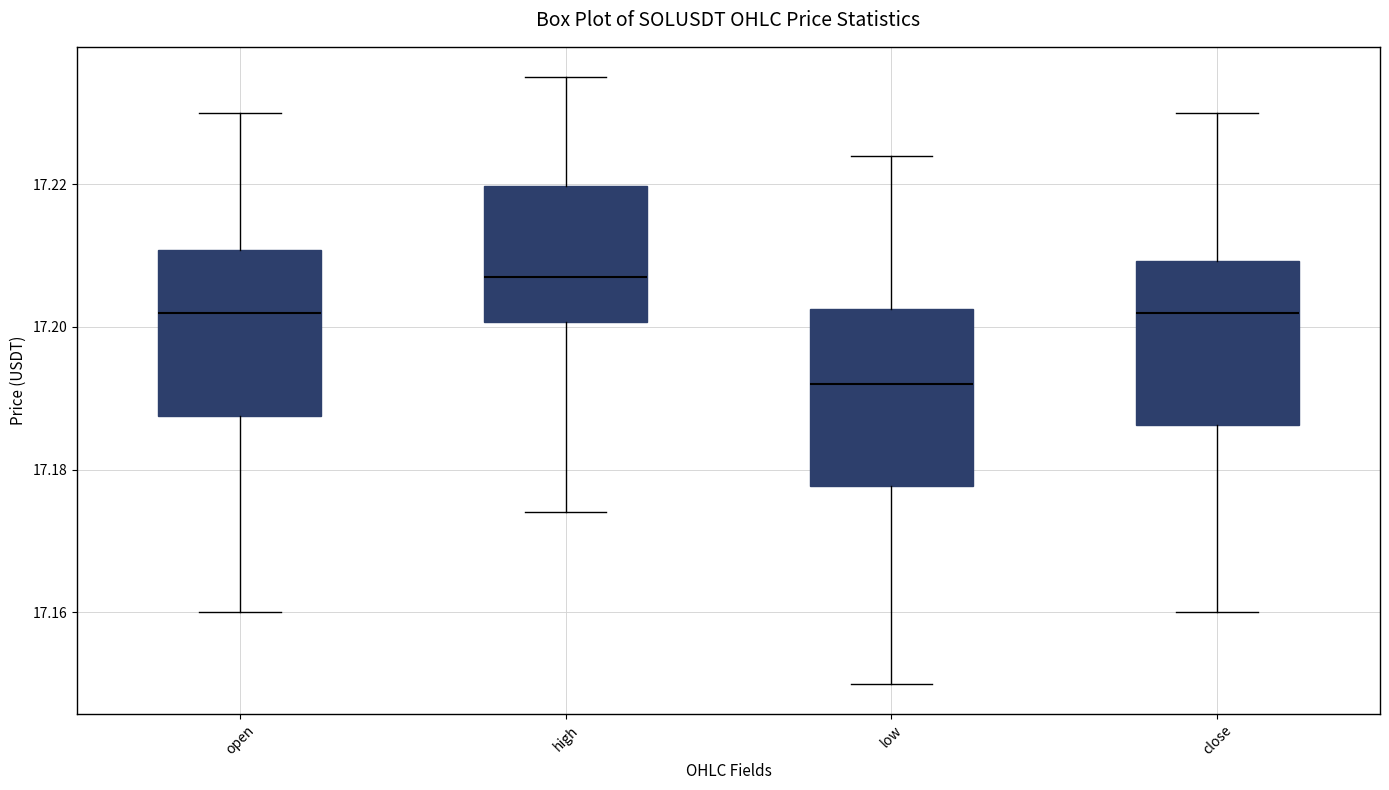

Reading left to right, read every box against the y-axis: the position of its median line, the range the box covers, and the ends of its whiskers. The values are not printed on the chart, so give them approximately, as read against the axis.

open: median 17.202, box 17.188 to 17.210, whiskers 17.160 to 17.230
high: median 17.208, box 17.200 to 17.220, whiskers 17.174 to 17.236
low: median 17.192, box 17.178 to 17.202, whiskers 17.150 to 17.224
close: median 17.202, box 17.186 to 17.210, whiskers 17.160 to 17.230